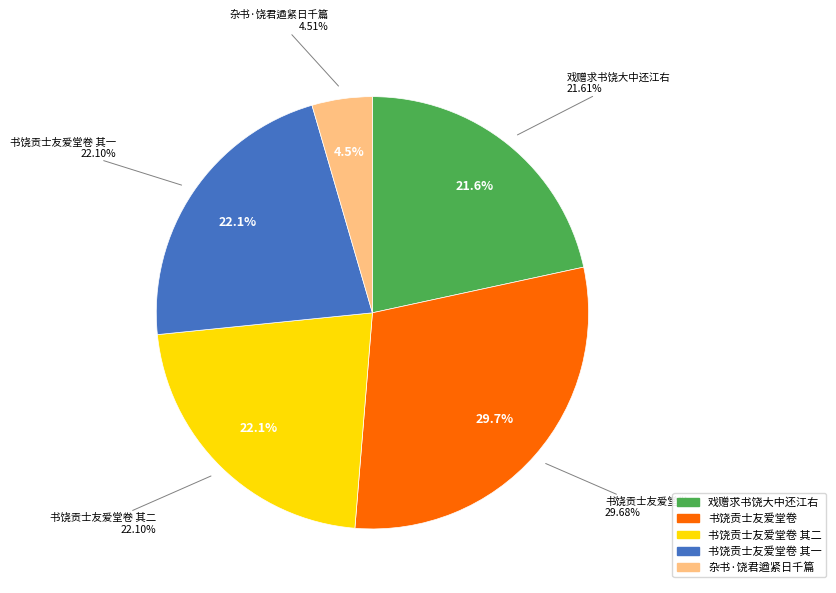

Between 书饶贡士友爱堂卷 and 杂书·饶君遒紧日千篇, which is larger?

书饶贡士友爱堂卷